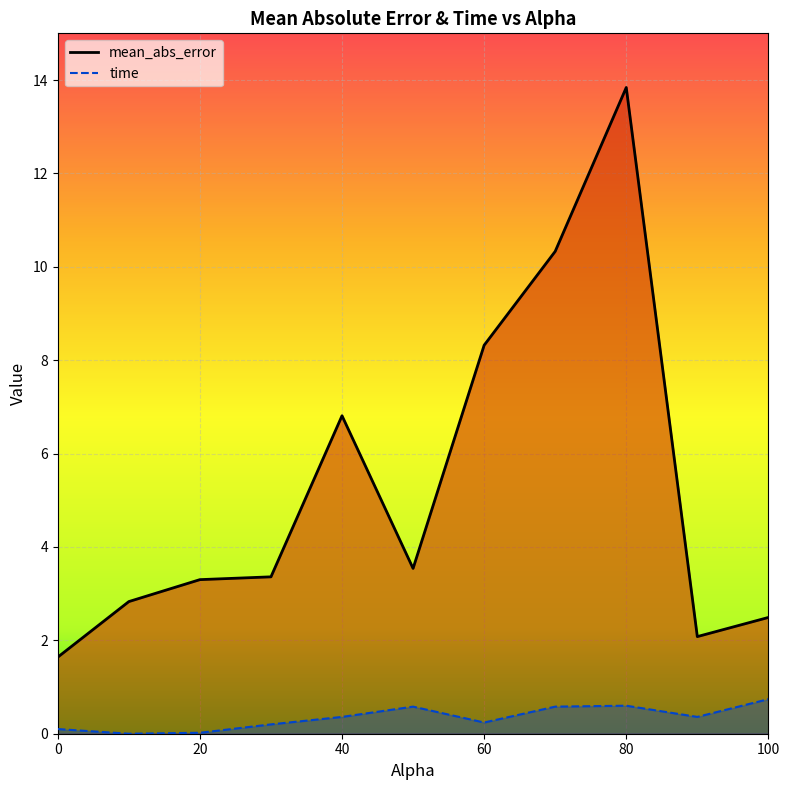

How many lines are shown in the chart?

2